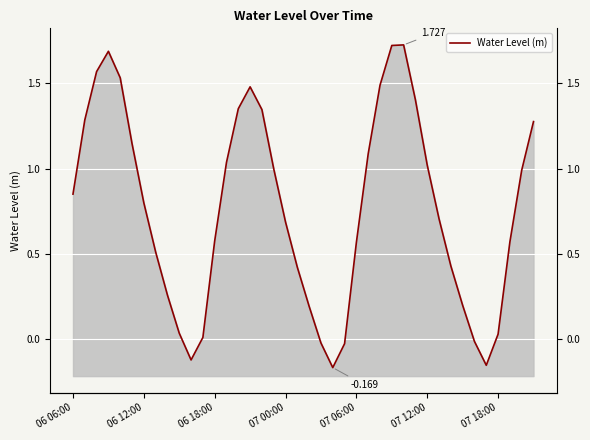

Does the chart display data point markers on the line(s)?

No